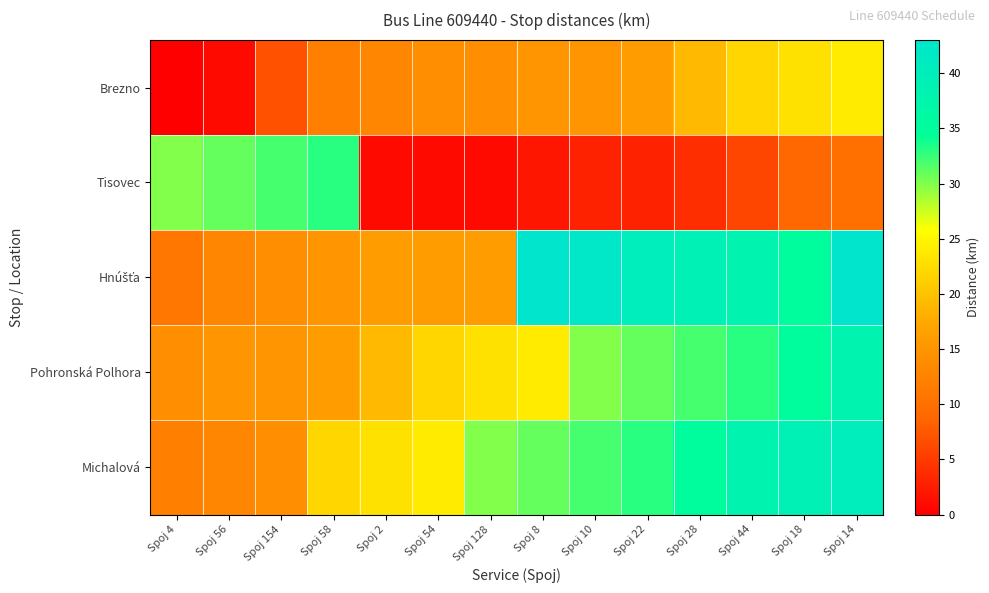

Rank the series at Spoj 18 from lowest to highest value.

Tisovec, Brezno, Hnúšťa, Pohronská Polhora, Michalová